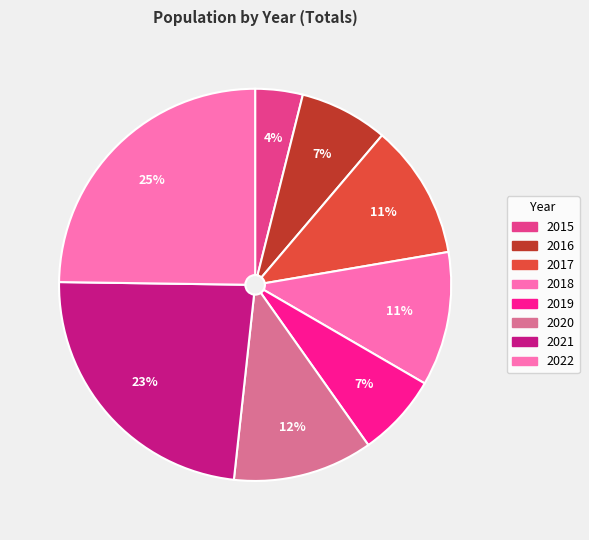

Is 2021 the majority of the pie?

No